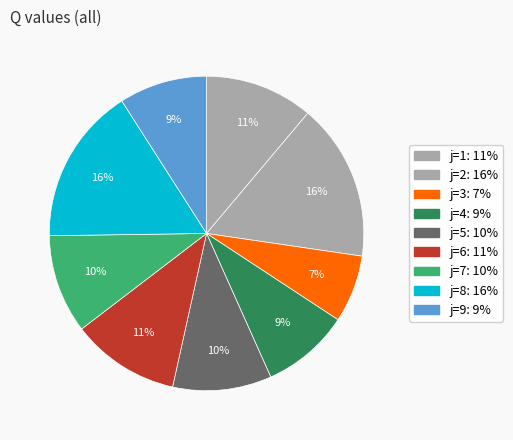

How many segments does this pie chart have?

9